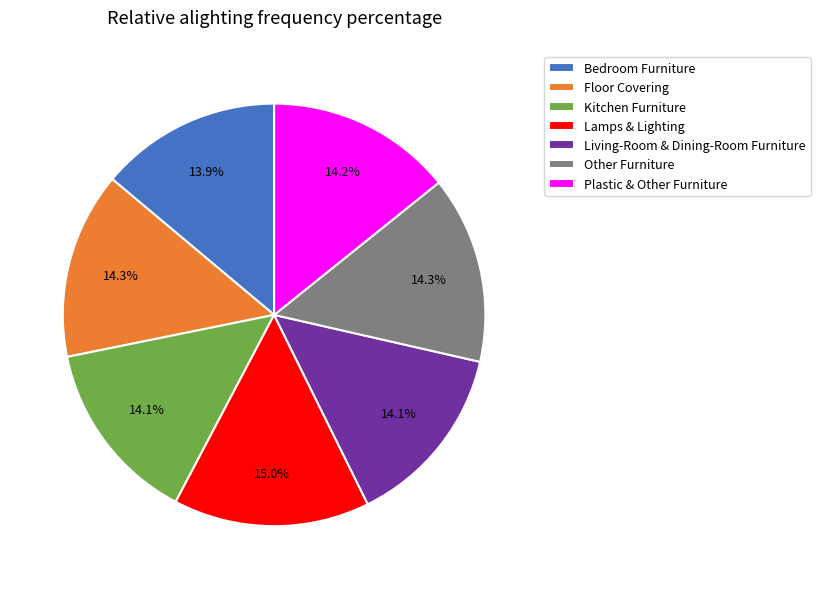

True or false: Plastic & Other Furniture accounts for 6% of the total.

False